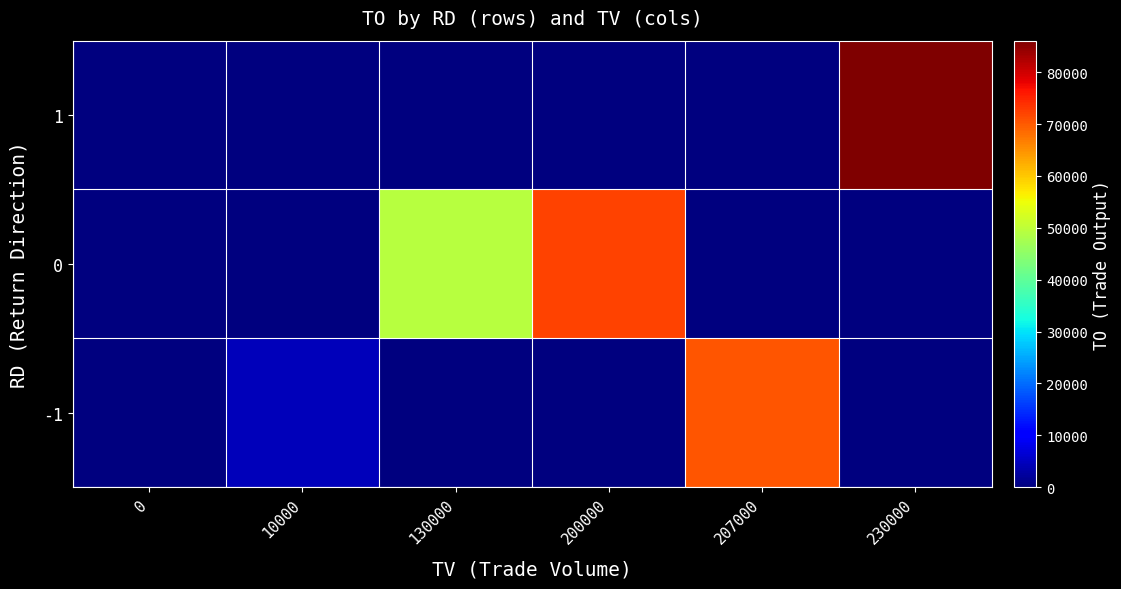

Rank the series by their maximum value, from highest to lowest.

1, 0, -1